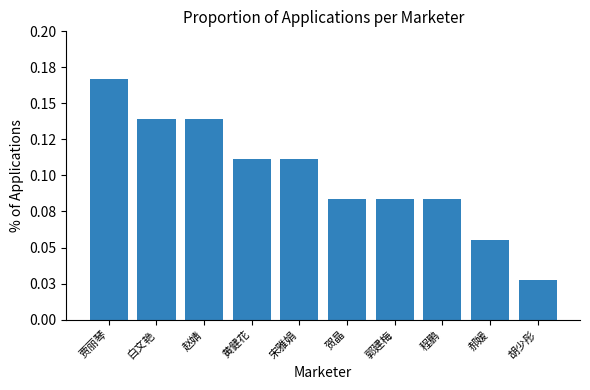

True or false: the data shows 0.0 at 贺晶.

False